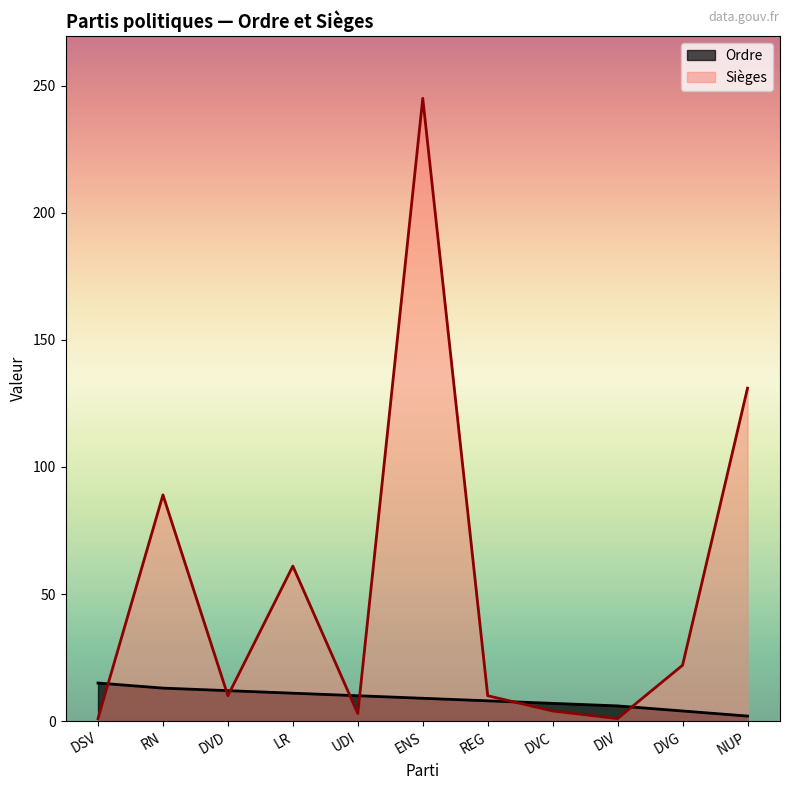

What is the label of the 8th point from the left?

DVC